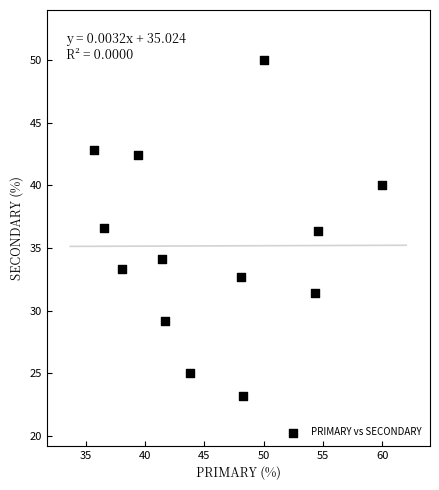

What is the range of X values (max minus min)?

24.3